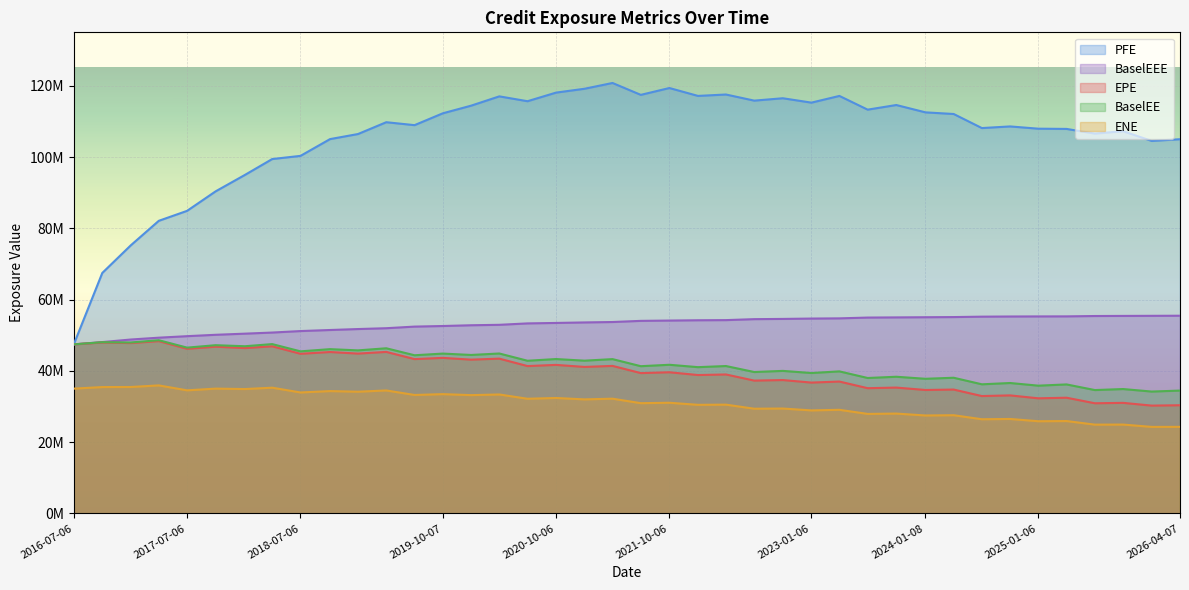

What is the label of the 32nd point from the right?

2018-07-06